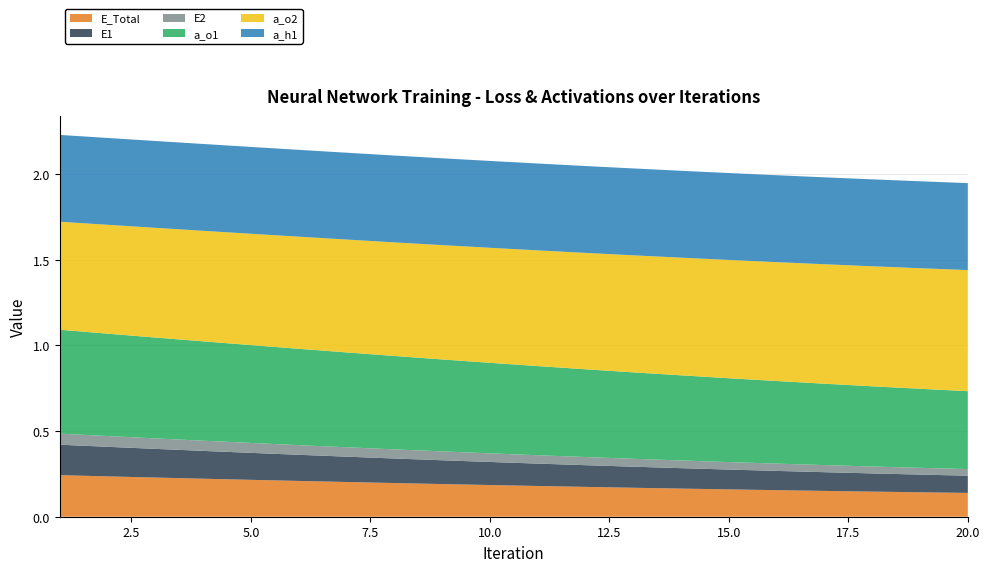

Reading left to right, list all the values displayed in this chart.

E_Total: 1=0.2	2=0.2	3=0.2	4=0.2	5=0.2	6=0.2	7=0.2	8=0.2	9=0.2	10=0.2	11=0.2	12=0.2	13=0.2	14=0.2	15=0.2	16=0.2	17=0.2	18=0.1	19=0.1	20=0.1
E1: 1=0.2	2=0.2	3=0.2	4=0.2	5=0.2	6=0.2	7=0.1	8=0.1	9=0.1	10=0.1	11=0.1	12=0.1	13=0.1	14=0.1	15=0.1	16=0.1	17=0.1	18=0.1	19=0.1	20=0.1
E2: 1=0.1	2=0.1	3=0.1	4=0.1	5=0.1	6=0.1	7=0.1	8=0.1	9=0.1	10=0.1	11=0.0	12=0.0	13=0.0	14=0.0	15=0.0	16=0.0	17=0.0	18=0.0	19=0.0	20=0.0
a_o1: 1=0.6	2=0.6	3=0.6	4=0.6	5=0.6	6=0.6	7=0.6	8=0.5	9=0.5	10=0.5	11=0.5	12=0.5	13=0.5	14=0.5	15=0.5	16=0.5	17=0.5	18=0.5	19=0.5	20=0.5
a_o2: 1=0.6	2=0.6	3=0.6	4=0.6	5=0.6	6=0.7	7=0.7	8=0.7	9=0.7	10=0.7	11=0.7	12=0.7	13=0.7	14=0.7	15=0.7	16=0.7	17=0.7	18=0.7	19=0.7	20=0.7
a_h1: 1=0.5	2=0.5	3=0.5	4=0.5	5=0.5	6=0.5	7=0.5	8=0.5	9=0.5	10=0.5	11=0.5	12=0.5	13=0.5	14=0.5	15=0.5	16=0.5	17=0.5	18=0.5	19=0.5	20=0.5